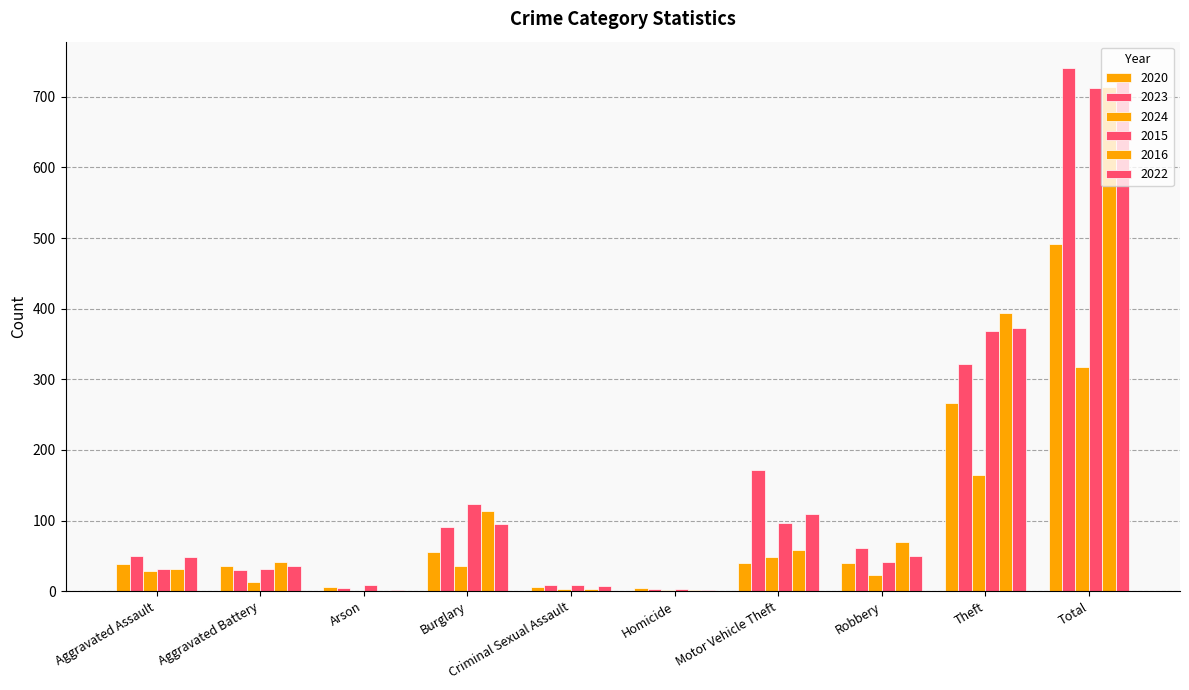

Count the number of categories in the chart.

10